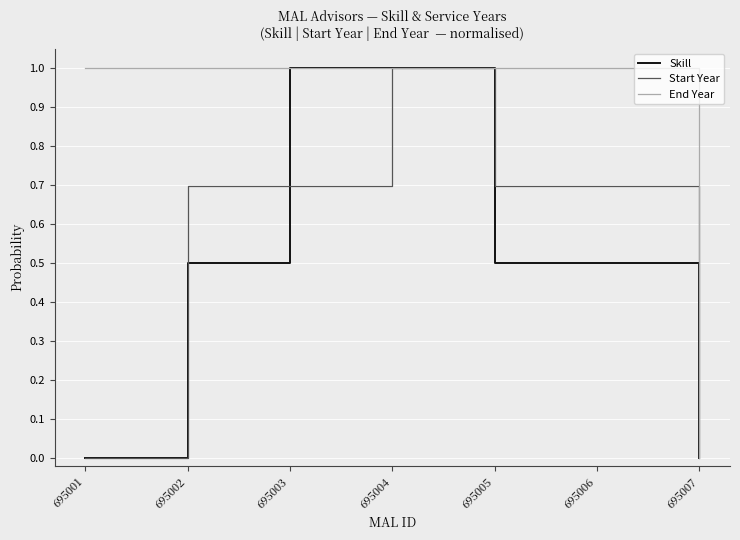

Which series has the largest total across all categories?

End Year